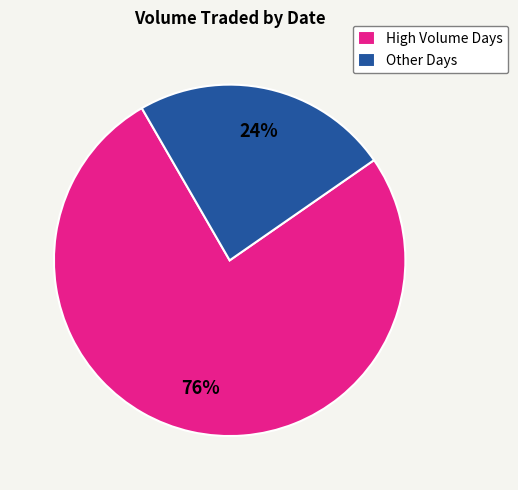

True or false: High Volume Days accounts for 76% of the total.

True